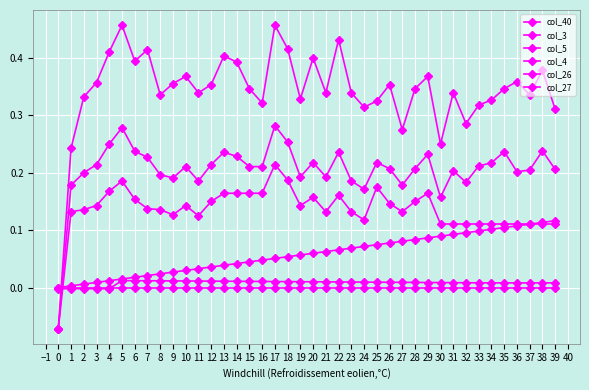

True or false: col_5 has a value of 0.2 at 4.

True